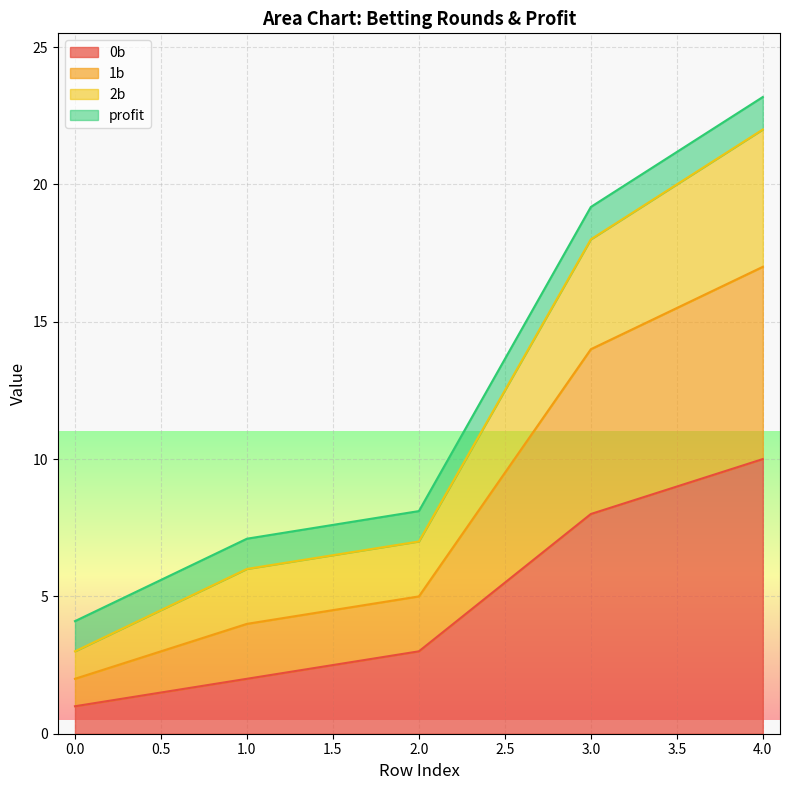

True or false: 2b and 1b cross at least once.

False